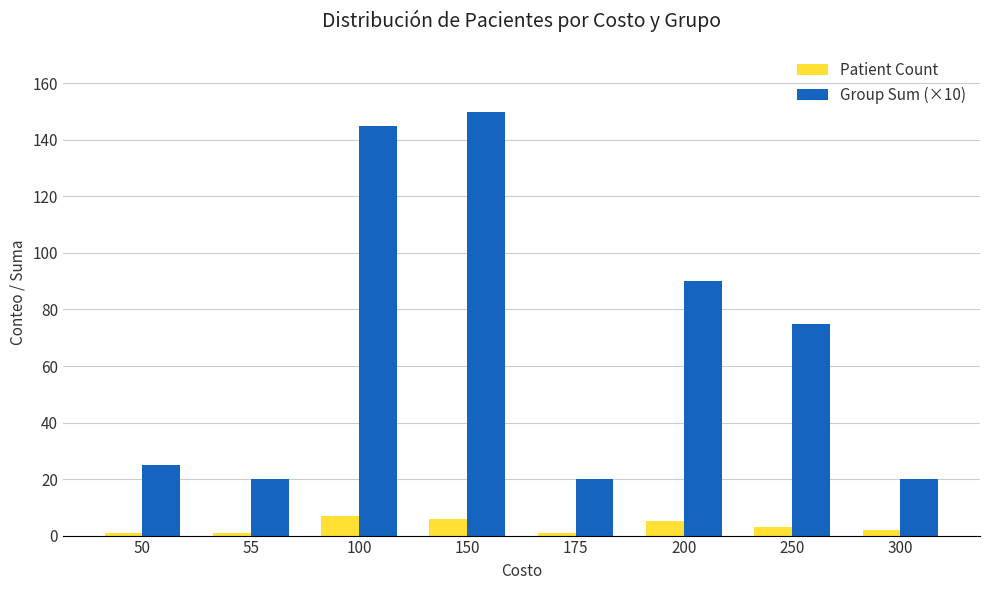

What is the total value across all series at 175?

21